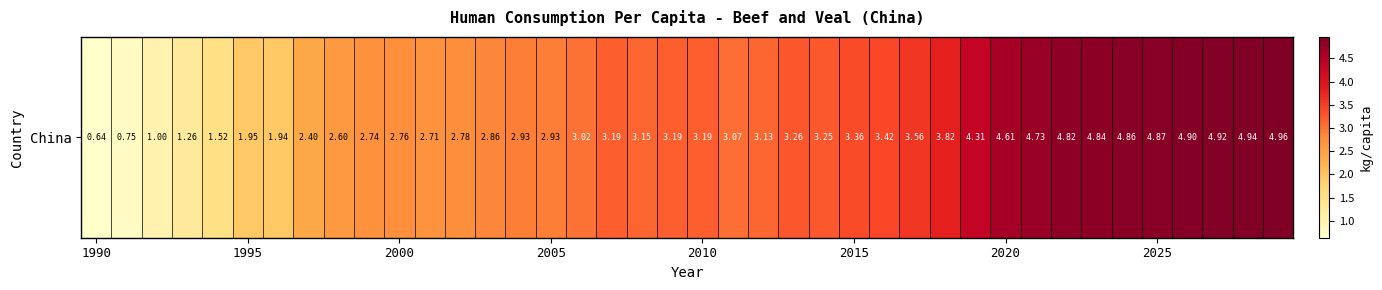

The value at 34 is 6.8. True or false?

False